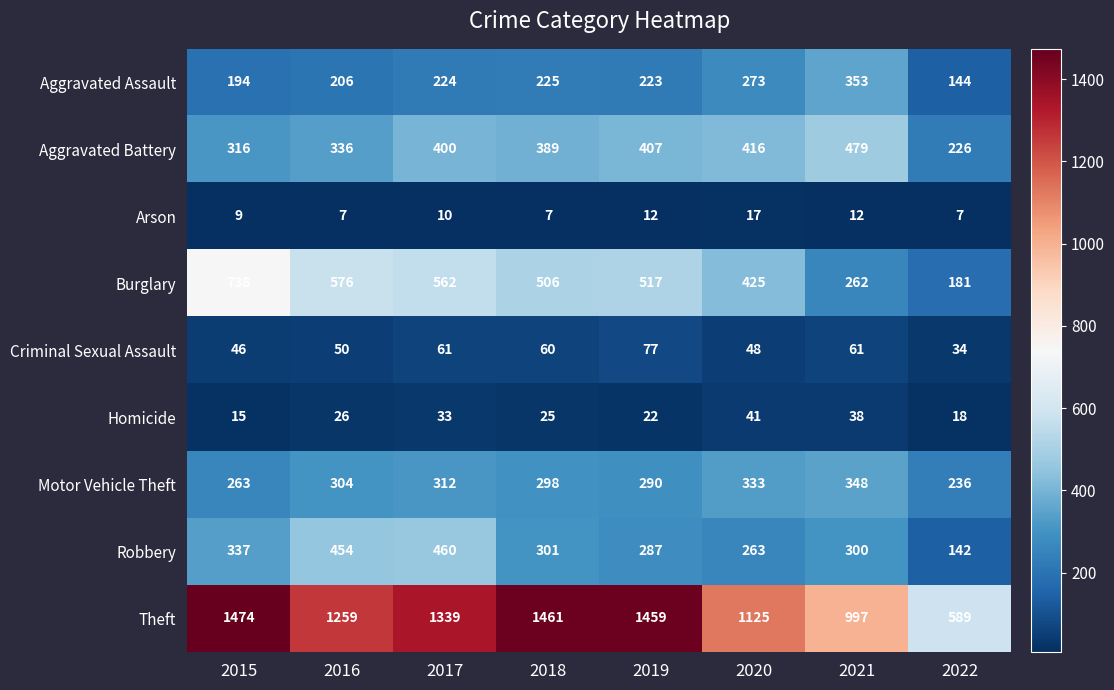

What is the difference between the second highest and second lowest values in the Aggravated Battery series?

100